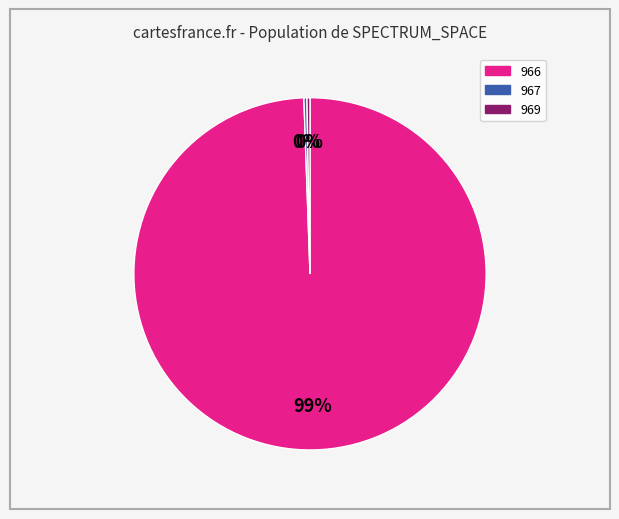

To the nearest percent, what is the average slice percentage?

33%